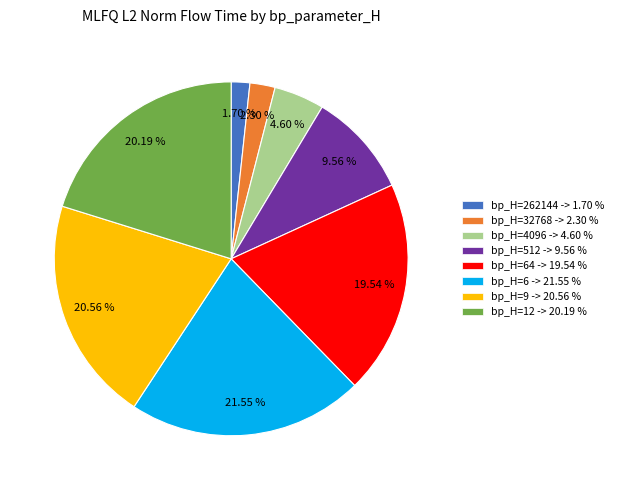

Is there any slice that represents more than half of the pie?

No